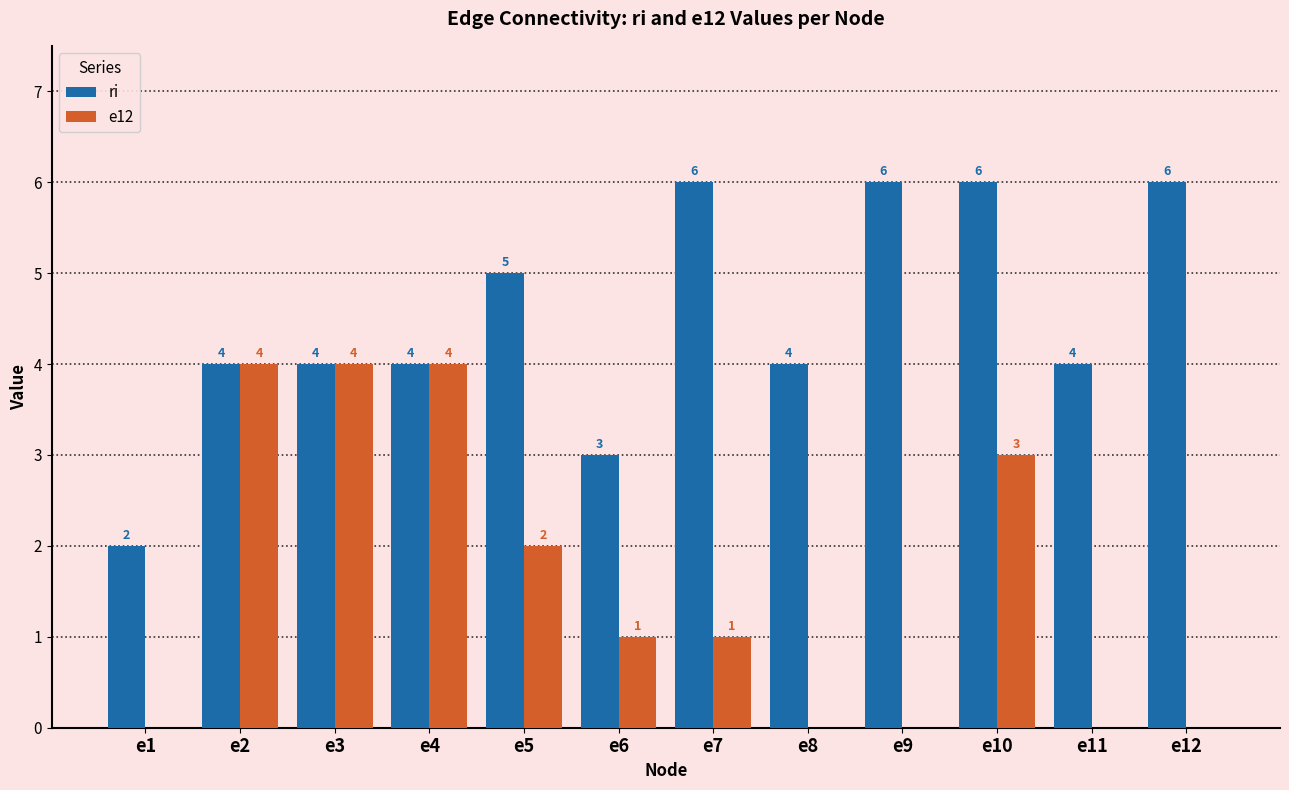

Are the bars grouped side by side (vs. stacked)?

Yes